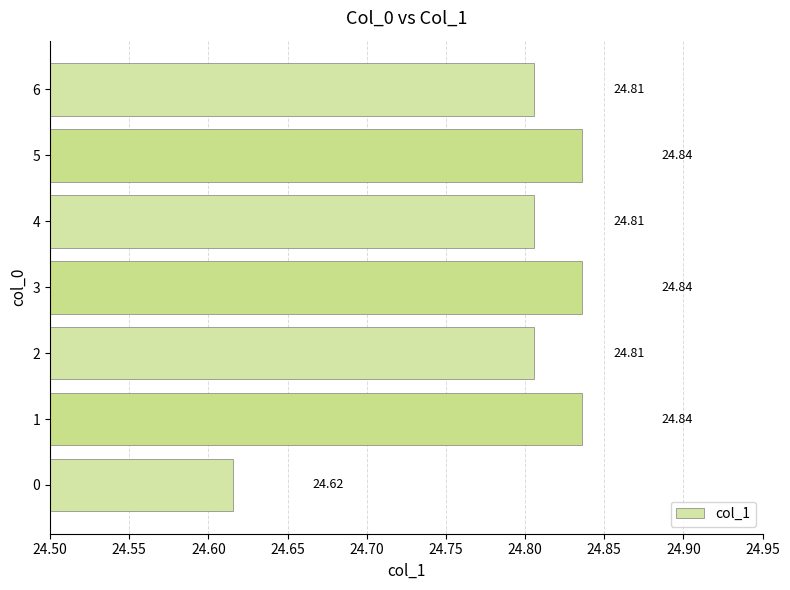

Between 5 and 4, which is larger?

5